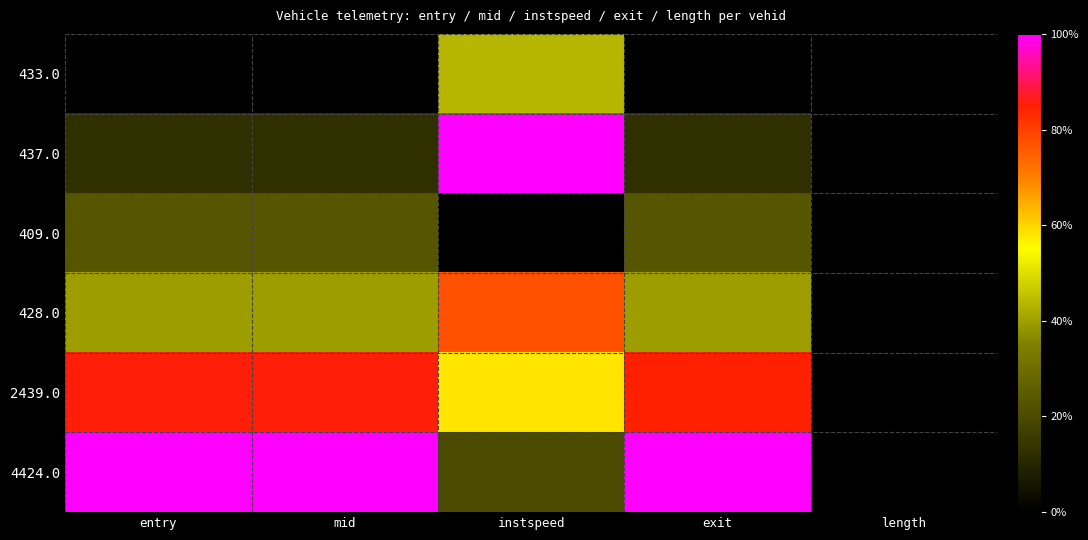

At which category does the chart reach its minimum across all series?

entry